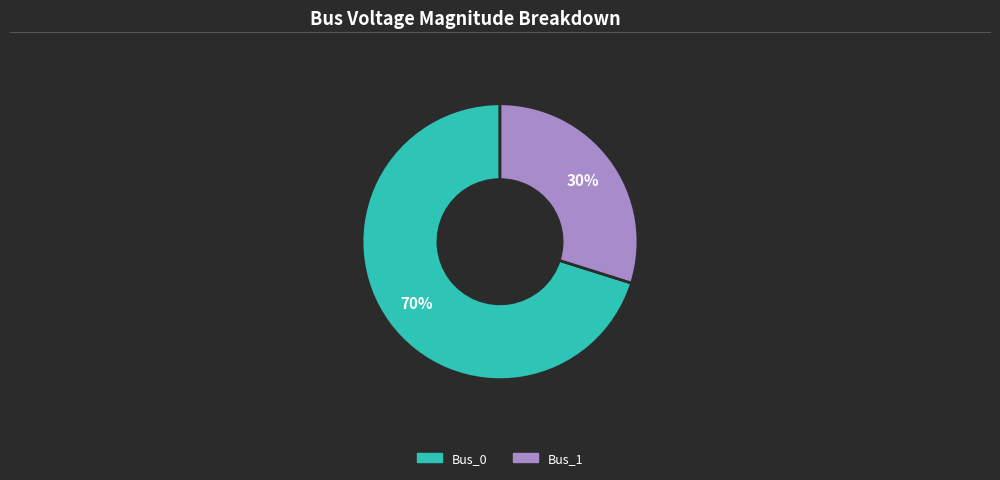

Between Bus_1 and Bus_0, which is larger?

Bus_0